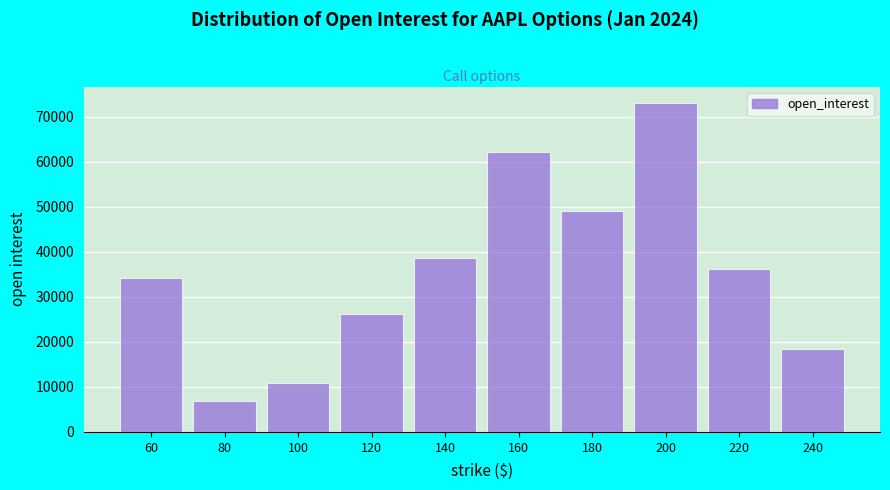

Reading right to left, transcribe all the data shown in this chart.

18494	36248	73007	49086	62220	38522	26218	10862	6839	34133